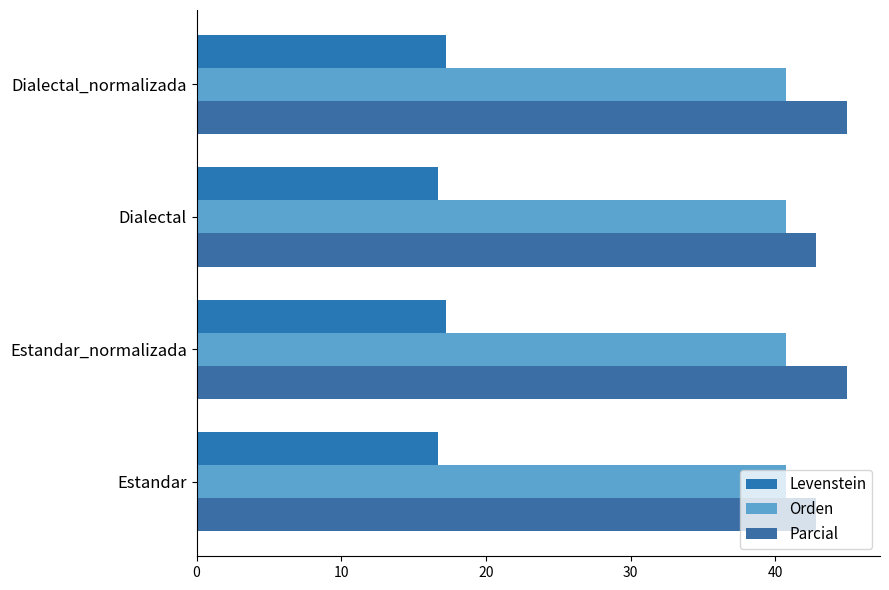

Count the number of categories in the chart.

4